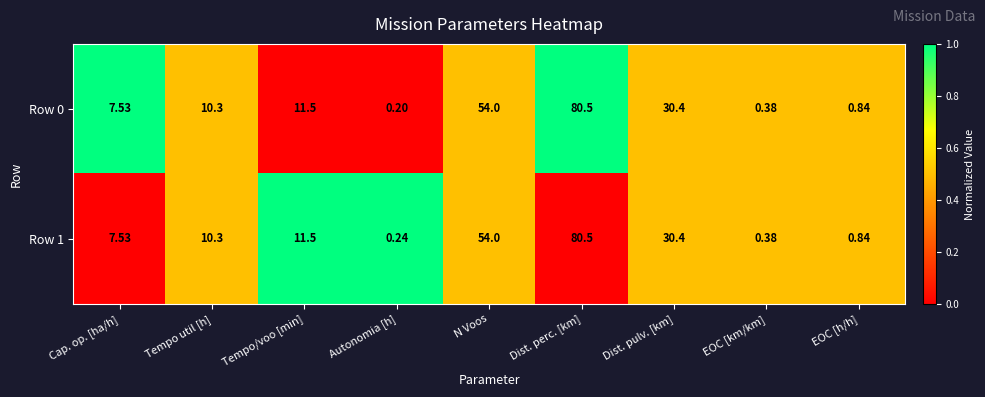

At which label does Row 0 first exceed 10?

Tempo util [h]